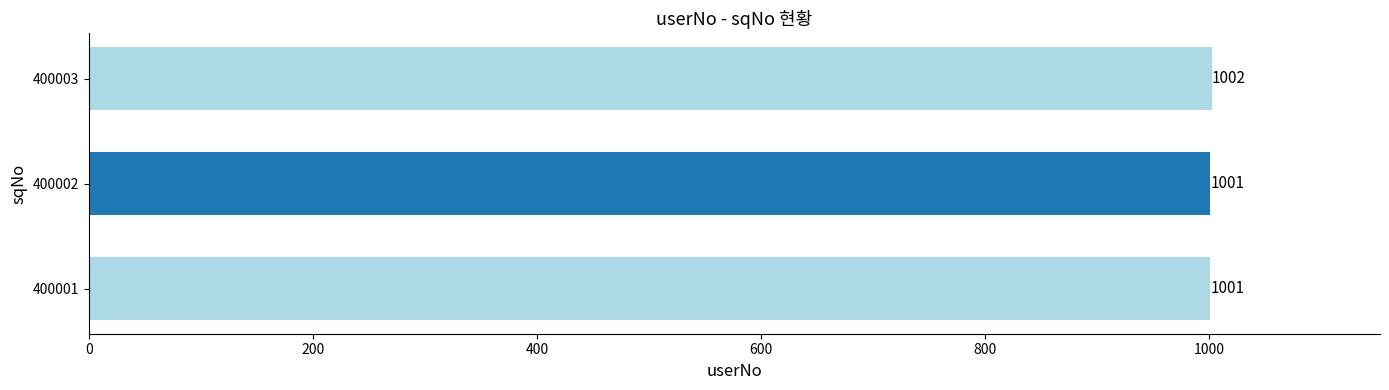

Is it true that the value at 400002 is 483?

False